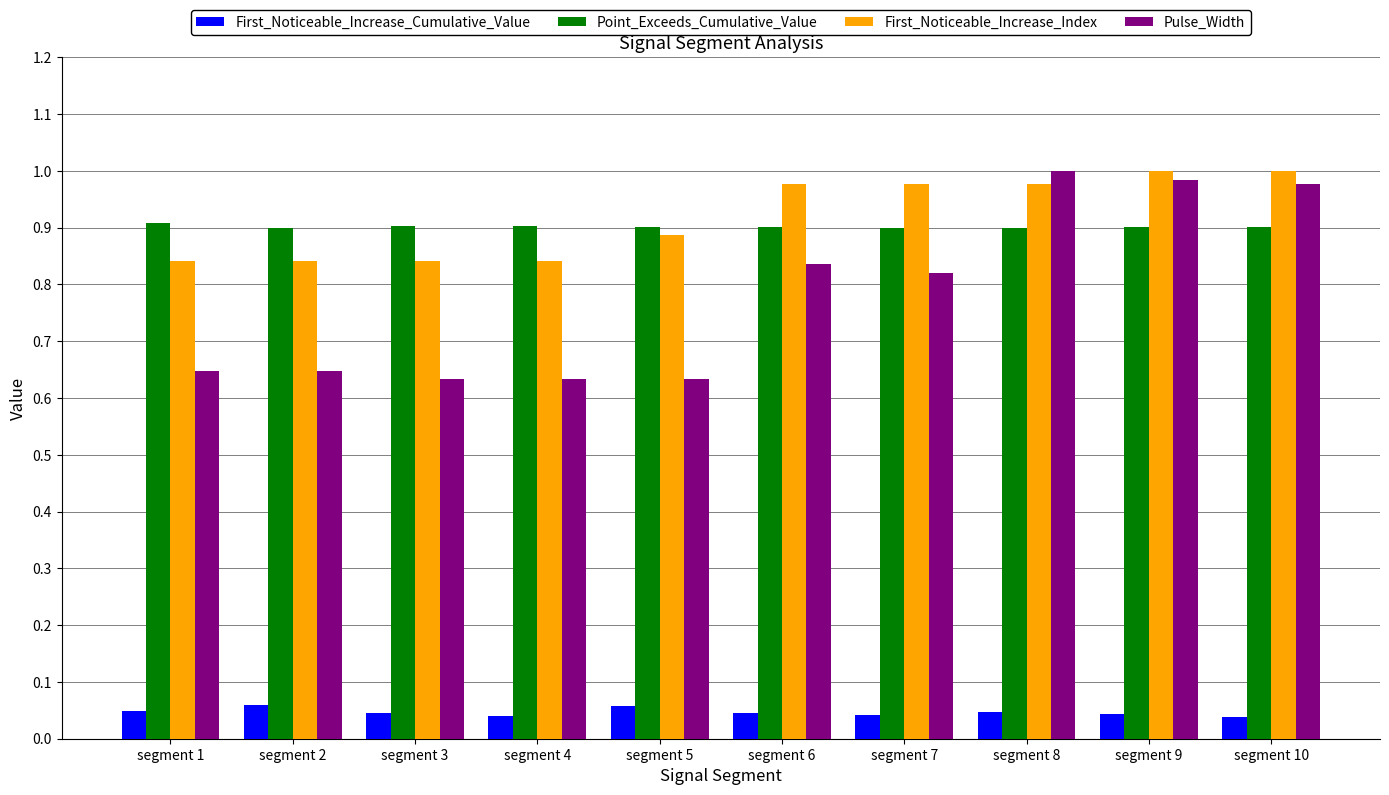

What are all the series names shown in the legend?

First_Noticeable_Increase_Cumulative_Value, Point_Exceeds_Cumulative_Value, First_Noticeable_Increase_Index, Pulse_Width